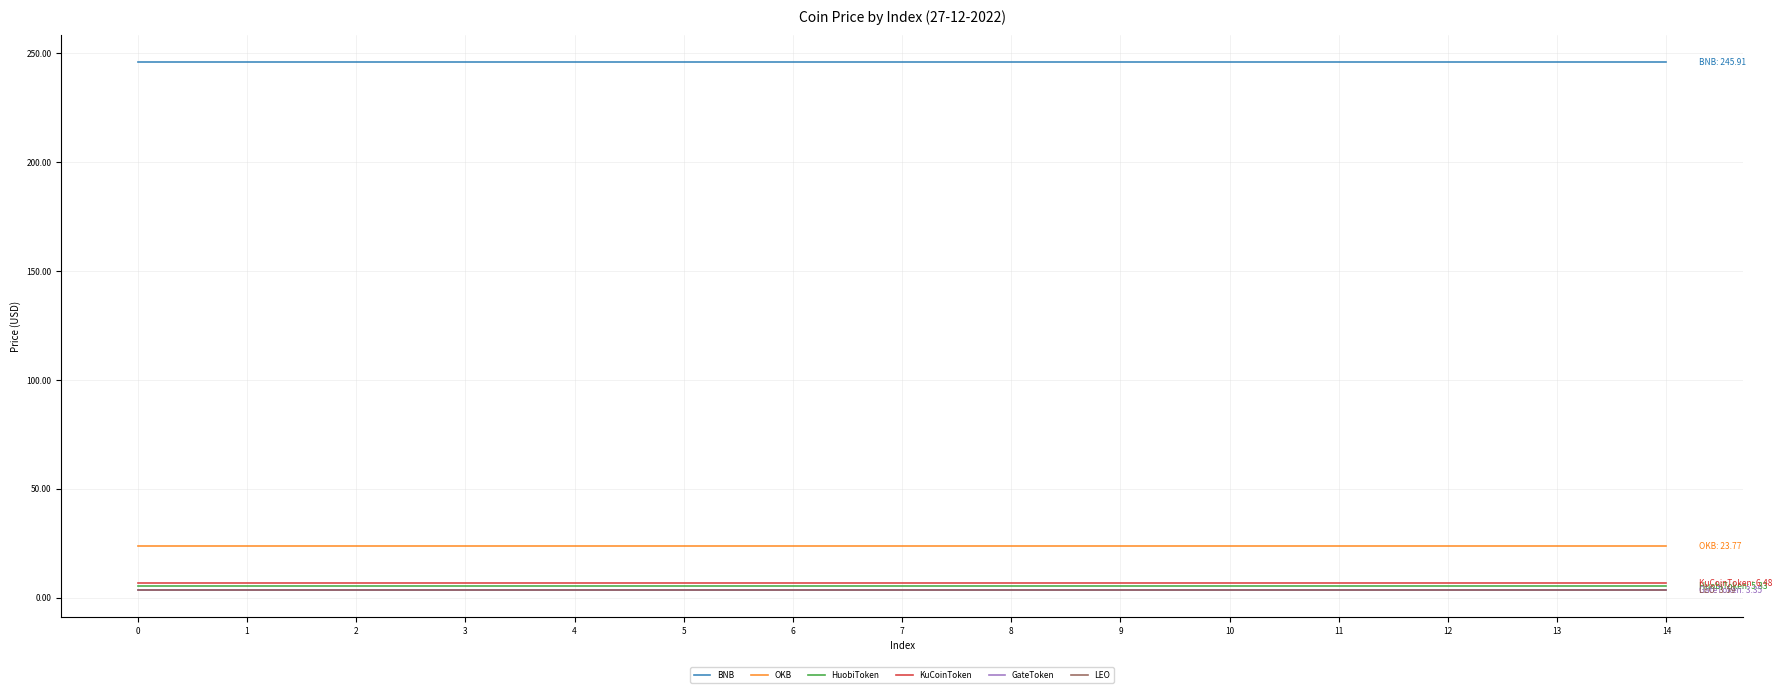

Is it true that OKB equals 23.8 at 10?

True